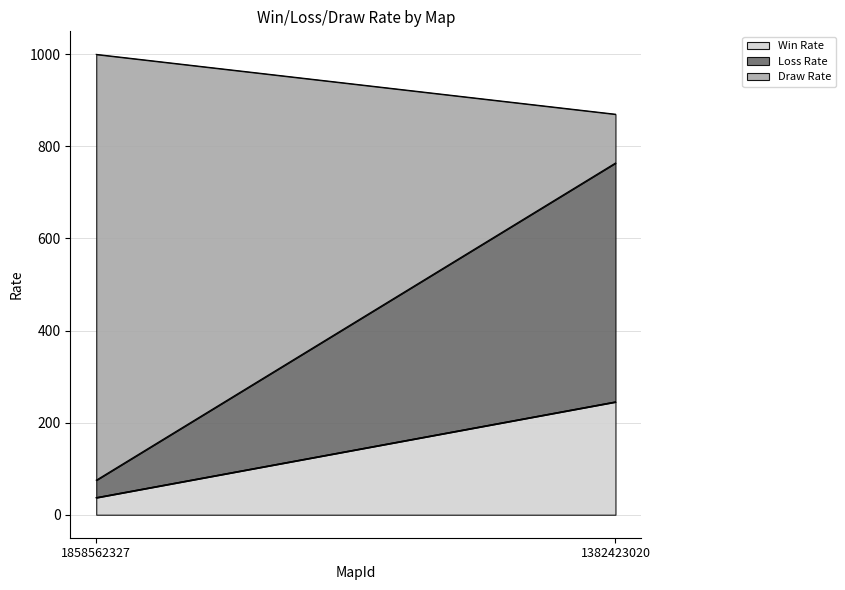

What is the difference between the highest and lowest values at 1858562327?

888